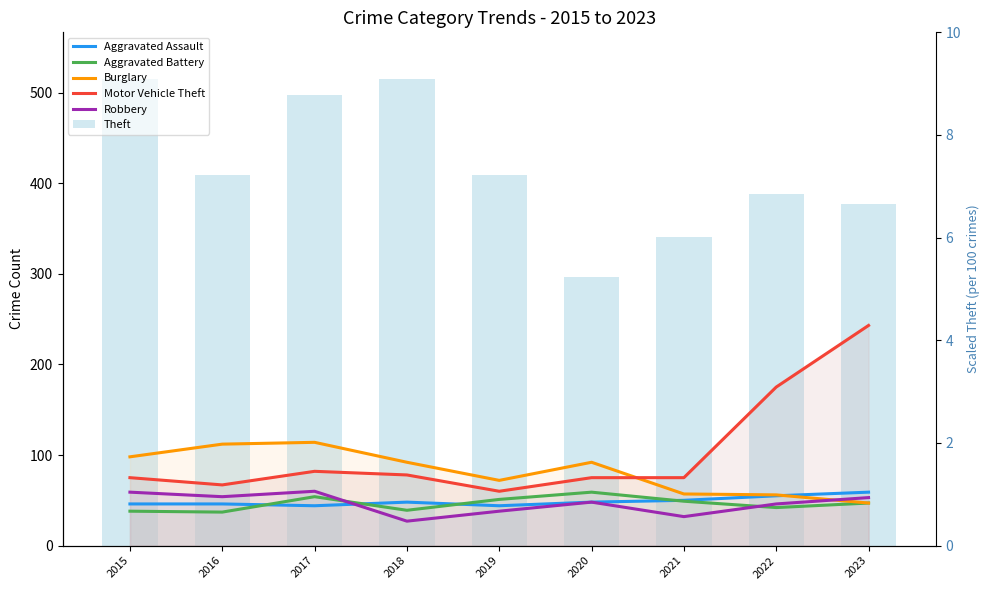

What is the value of the Aggravated Assault bar at the 1st from the left?

46